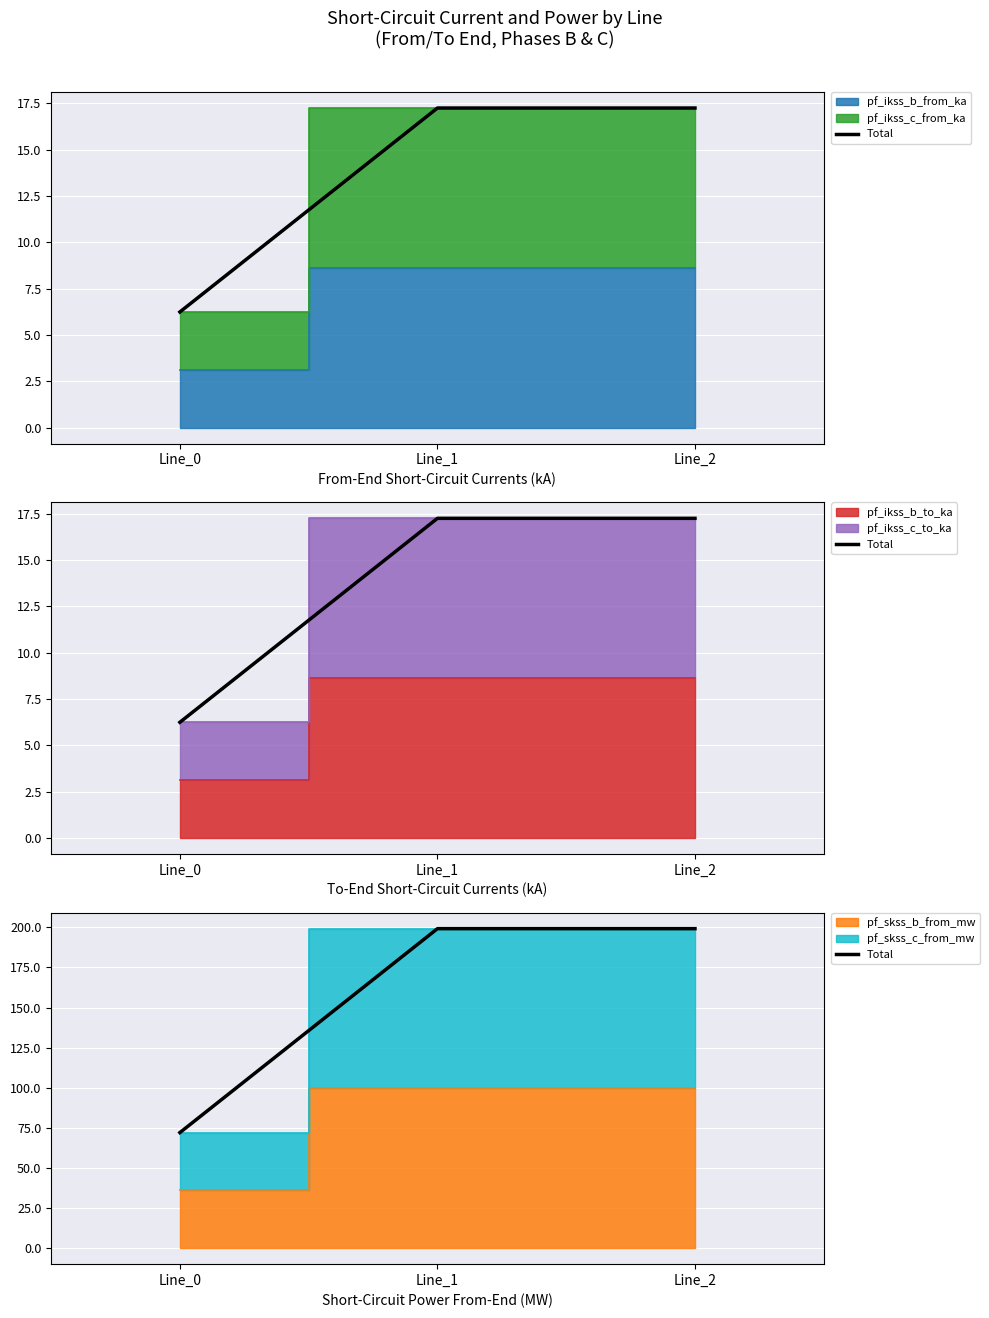

The chart shows a value of 199.1 at Line_2. True or false?

True